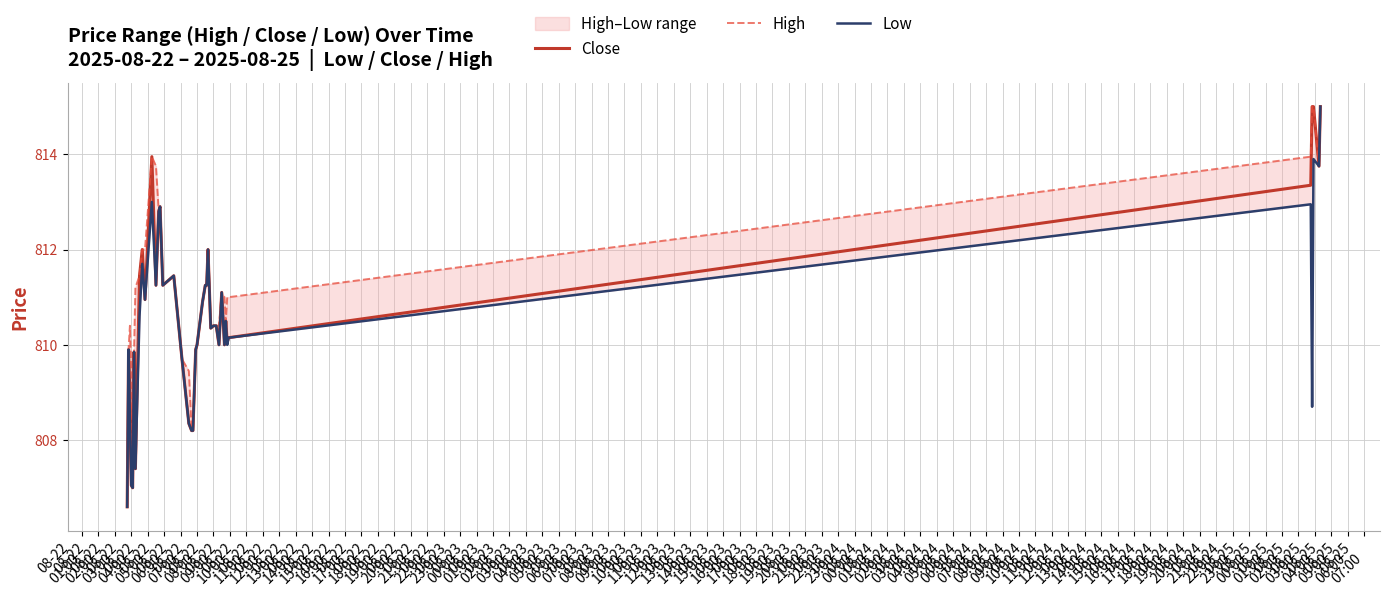

Does the chart have visible grid lines?

Yes